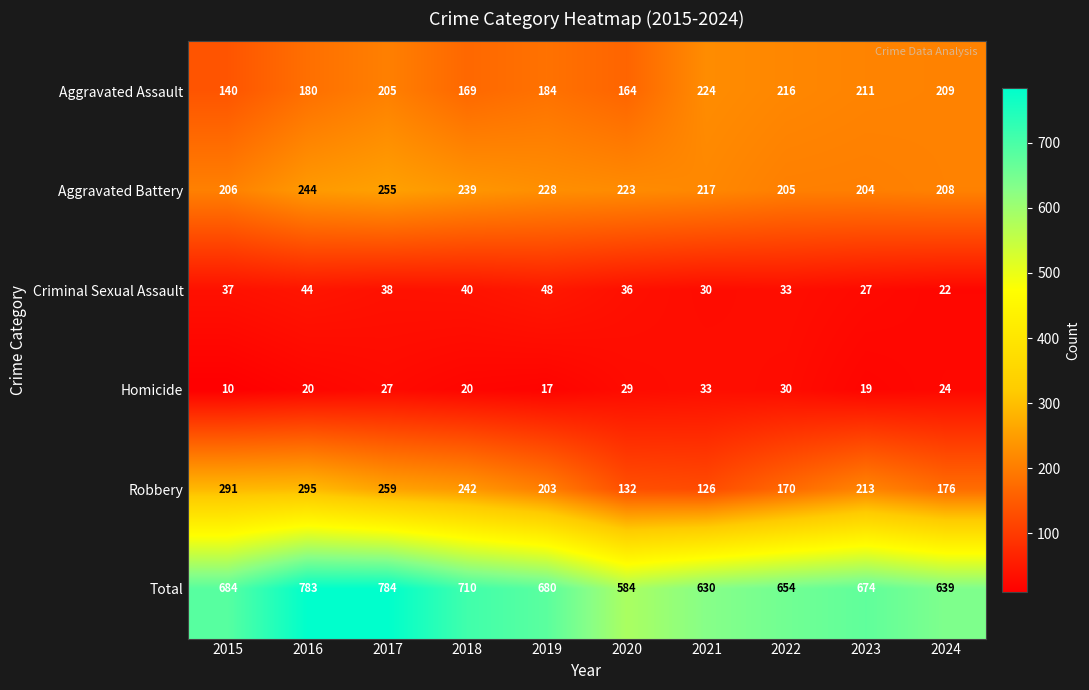

What is the greatest value displayed?

784